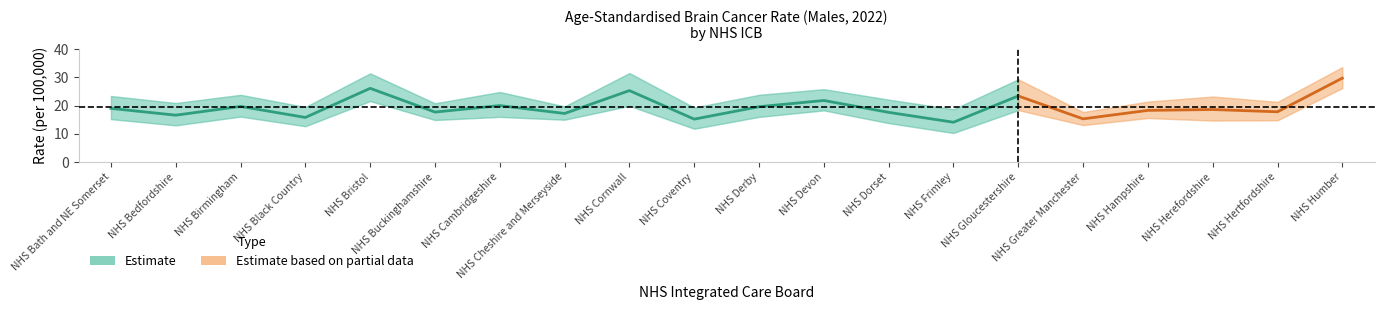

True or false: rate and uci cross at least once.

False